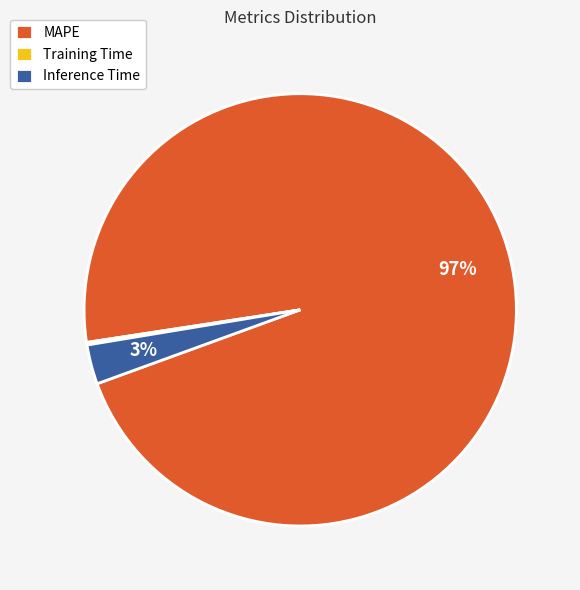

True or false: MAPE accounts for 84% of the total.

False